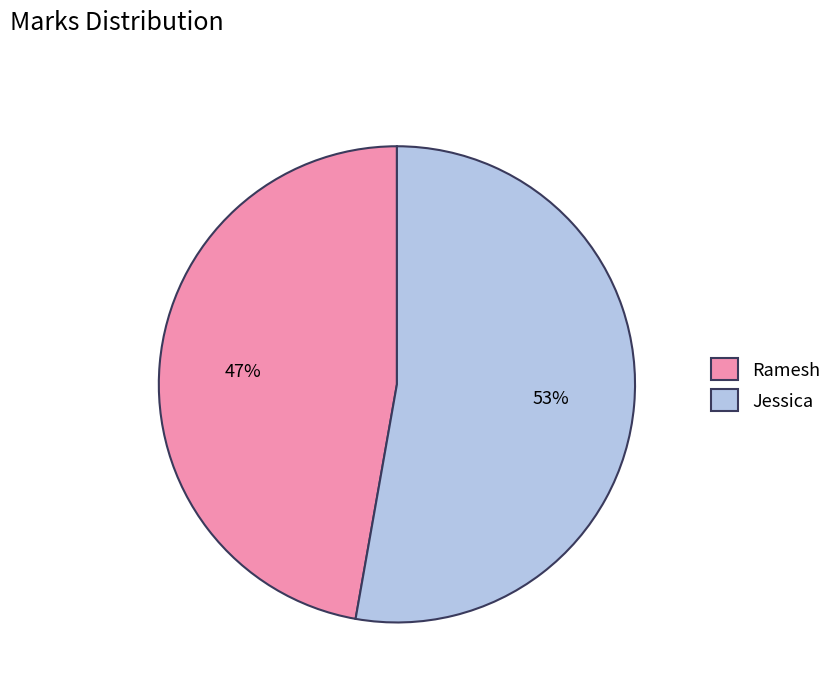

To the nearest percent, what is the difference between the Jessica and Ramesh slice percentages?

6%